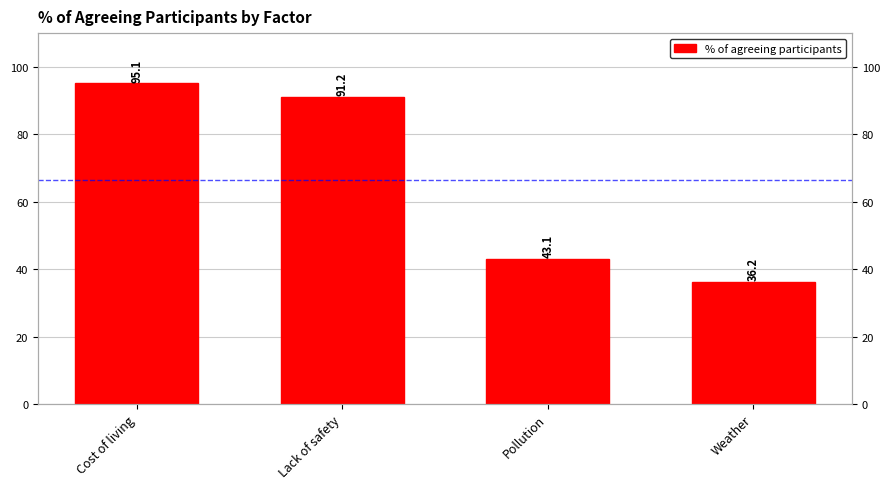

The value at Lack of safety is 91.2. True or false?

True